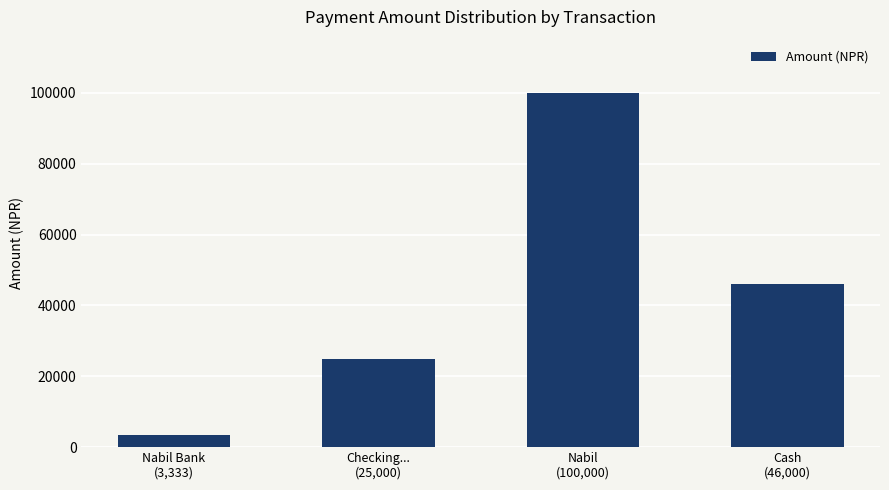

What position from the left is Cash
(46,000)?

4